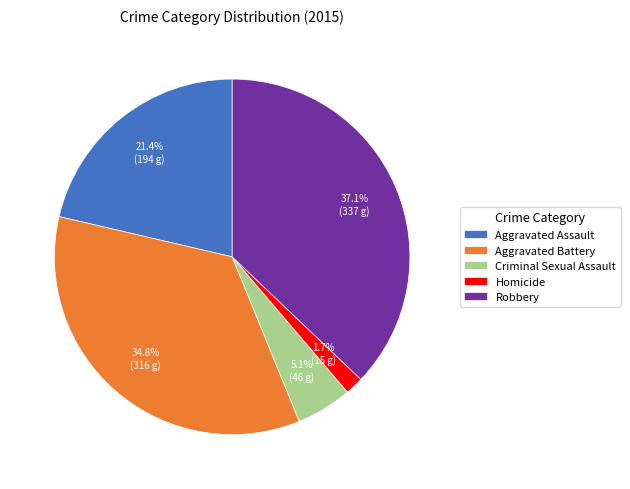

What is the smallest slice in the pie chart?

Homicide